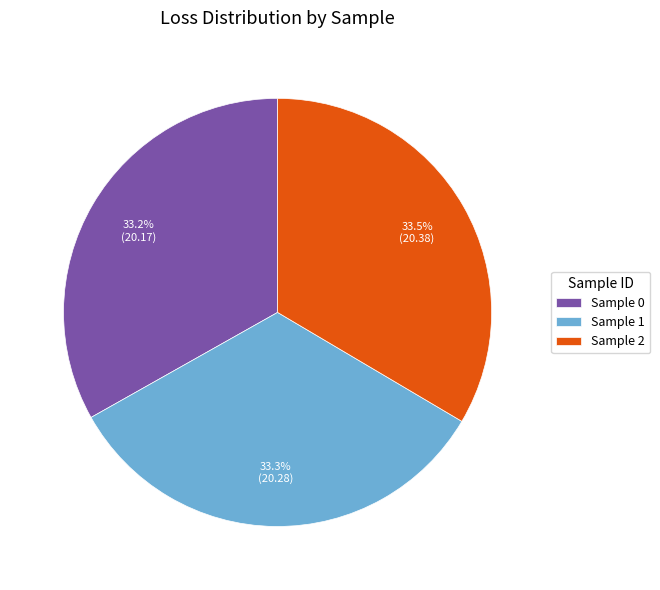

What percentage do Sample 2 and Sample 0 together represent?

66.7%